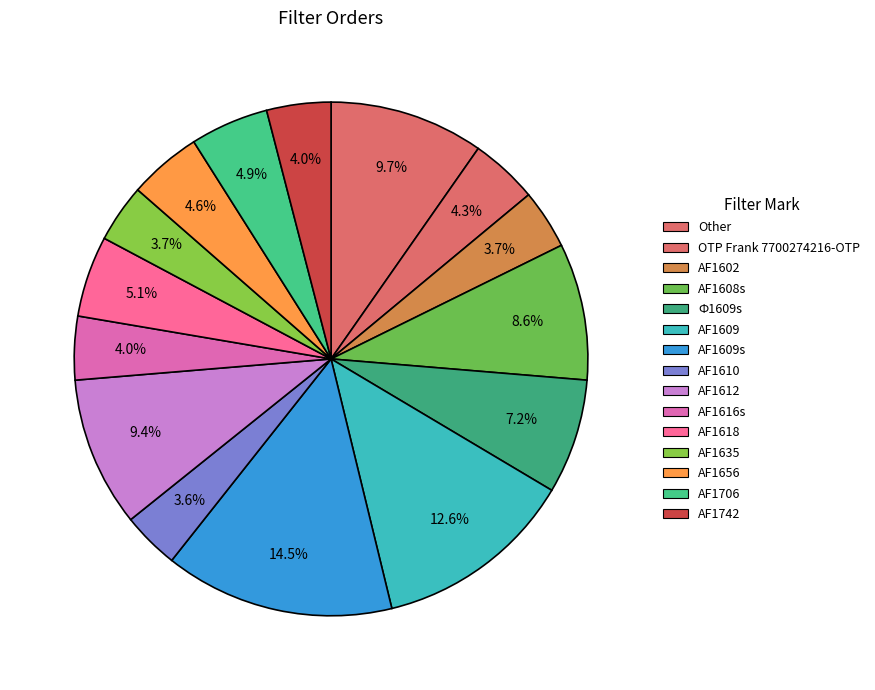

Which category has the biggest portion of the pie?

AF1609s